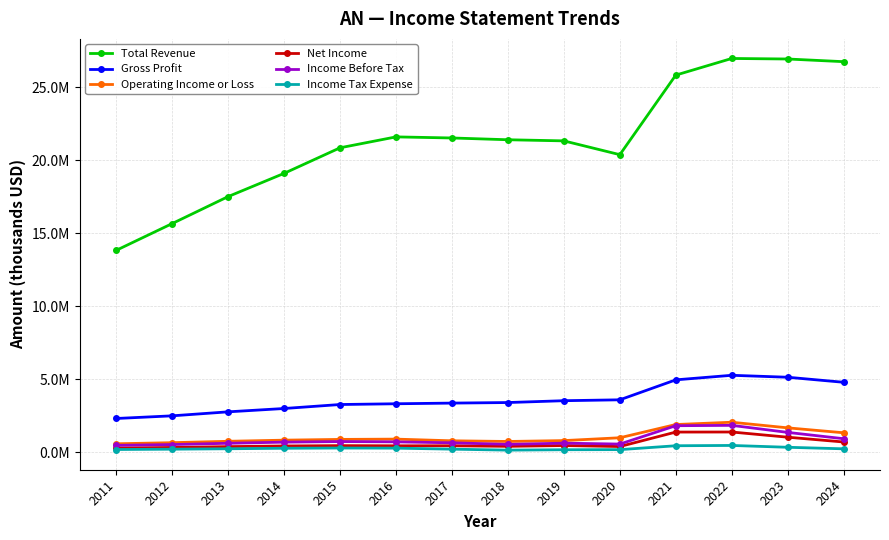

Does the chart have visible grid lines?

Yes